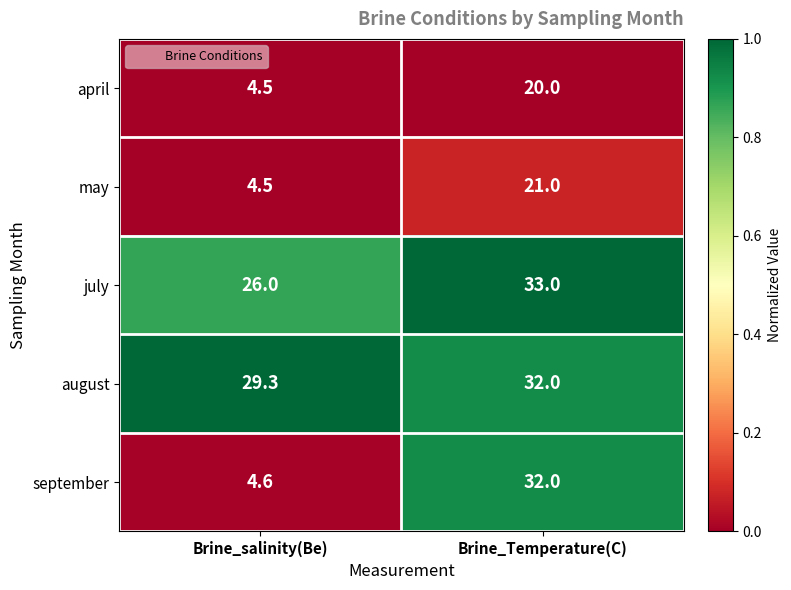

List the labels in order of september value, smallest first.

Brine_salinity(Be), Brine_Temperature(C)